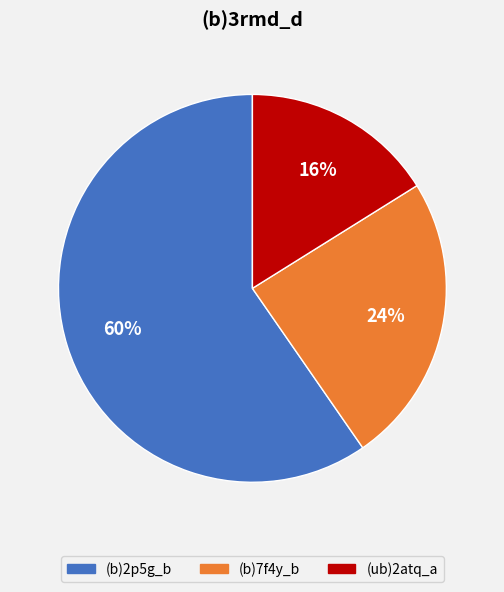

Do (ub)2atq_a and (b)2p5g_b together represent more than half of the pie?

Yes